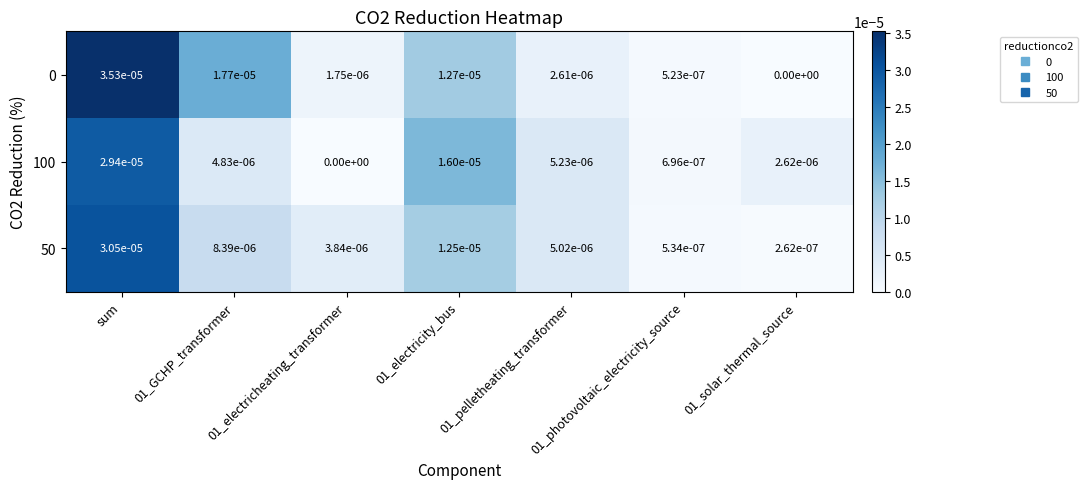

The value of 50 at 01_solar_thermal_source is 0.0. True or false?

True